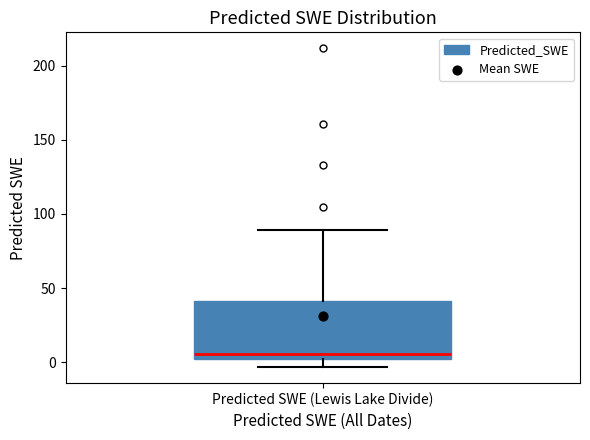

Transcribe this box plot: give where the median line is, the range the box spans, and where the two whiskers end, as read against the y-axis. The values are not printed on the chart, so give them approximately, as read against the axis.

median 5, box 0 to 40, whiskers -5 to 90